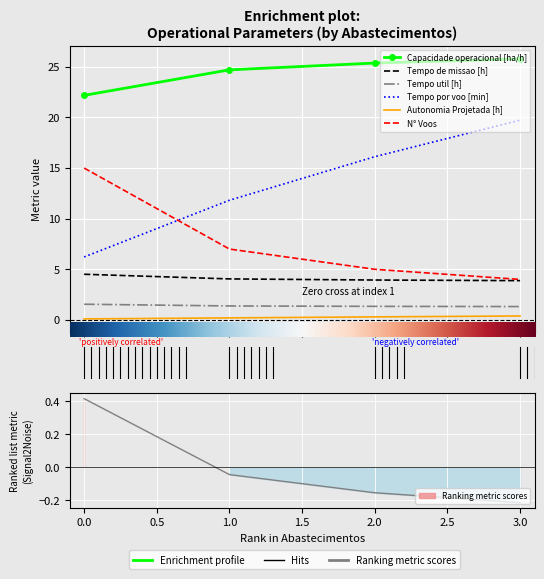

Reading left to right, list all the values displayed in this chart.

Capacidade operacional [ha/h]: 0=22.2	1=24.7	2=25.4	3=25.8
Tempo de missao [h]: 0=4.5	1=4.0	2=3.9	3=3.9
Tempo util [h]: 0=1.6	1=1.4	2=1.3	3=1.3
Tempo por voo [min]: 0=6.2	1=11.8	2=16.1	3=19.7
Autonomia Projetada [h]: 0=0.1	1=0.2	2=0.3	3=0.4
N° Voos: 0=15.0	1=7.0	2=5.0	3=4.0